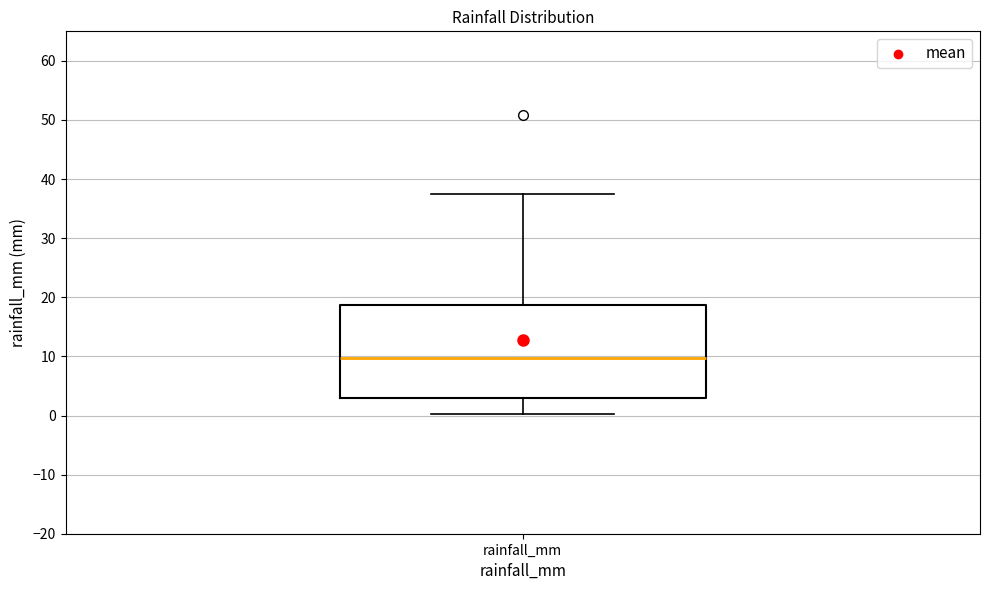

Where does the upper whisker of the box for rainfall_mm end on the y-axis? The values are not printed on the chart, so give them approximately, as read against the axis.

38